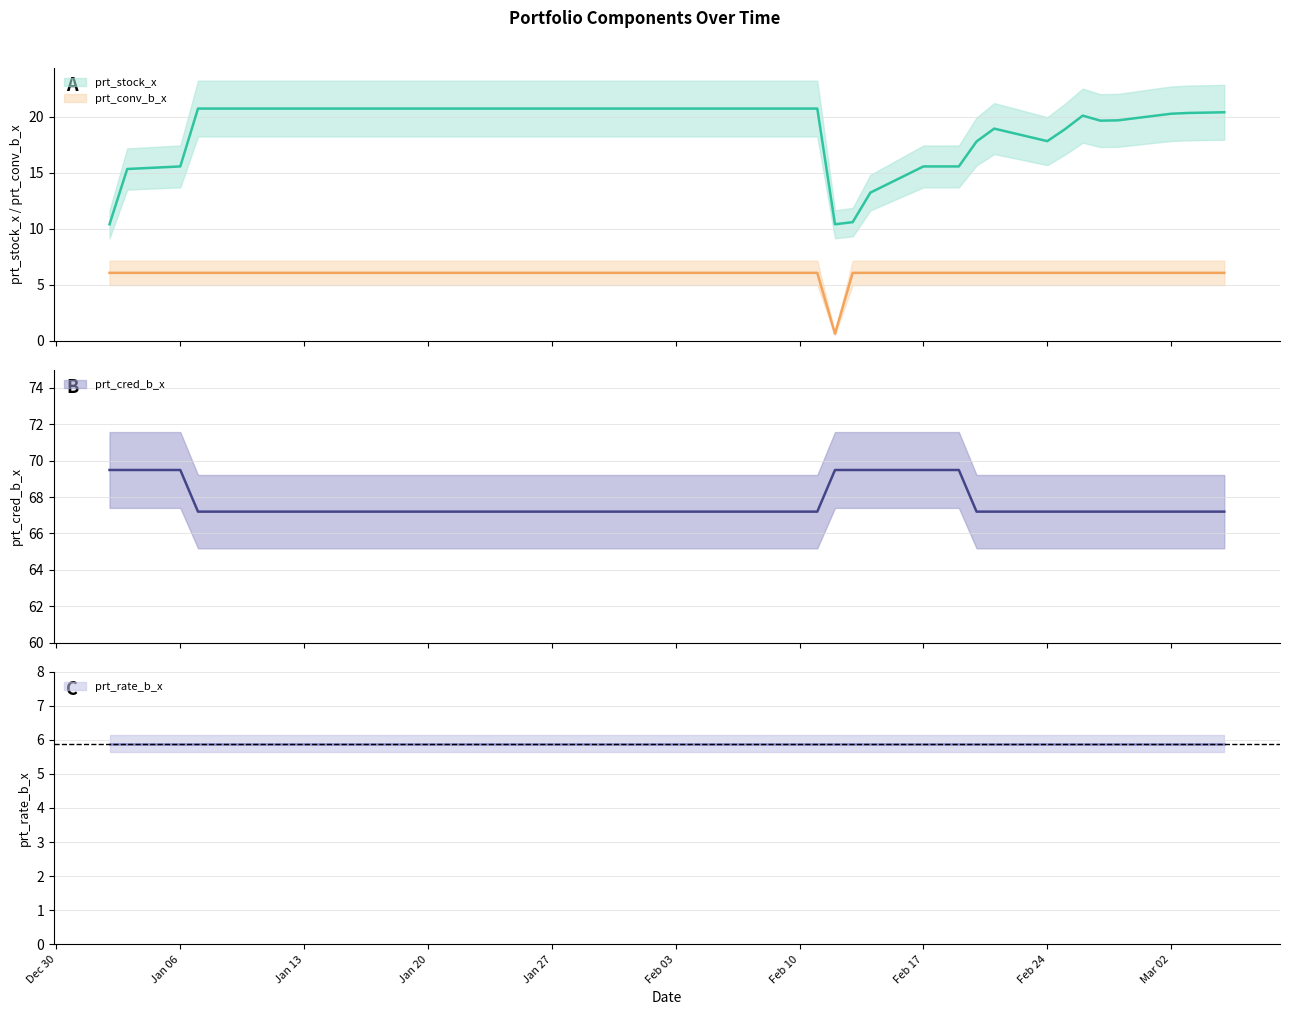

Which category has the lowest value in the prt_stock_x series?

2020-01-02